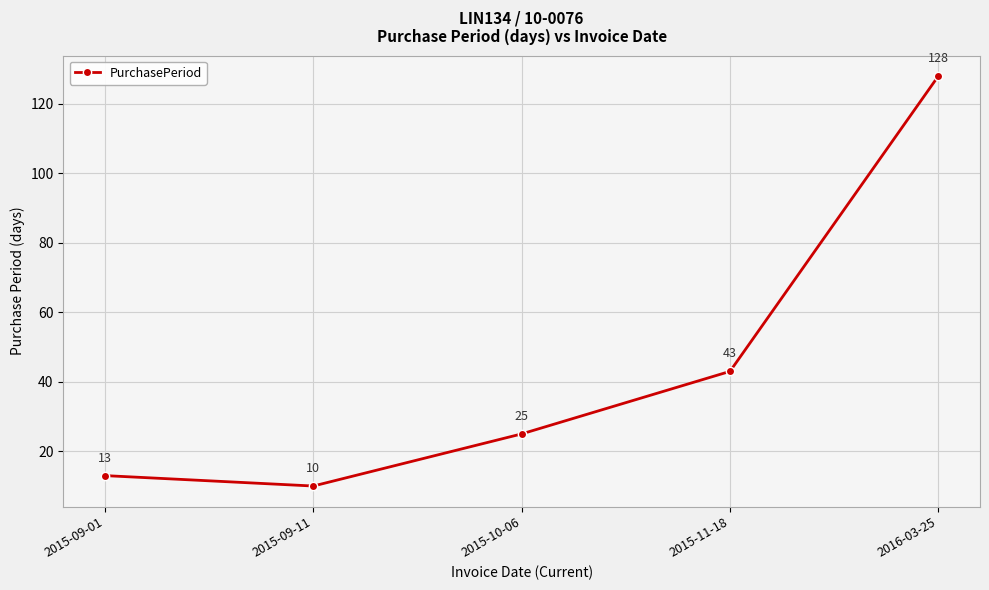

How many points are lower than both their immediate neighbors (excluding endpoints)?

1